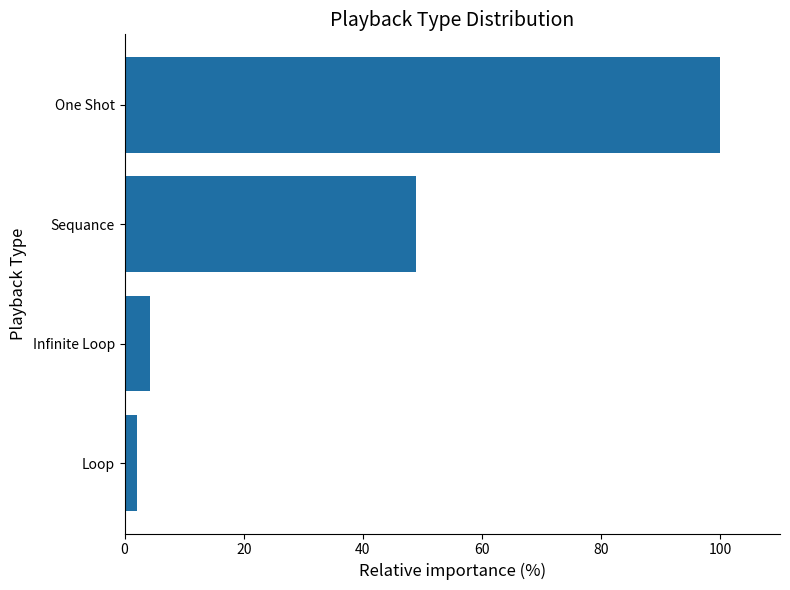

How many series are shown in this chart?

1